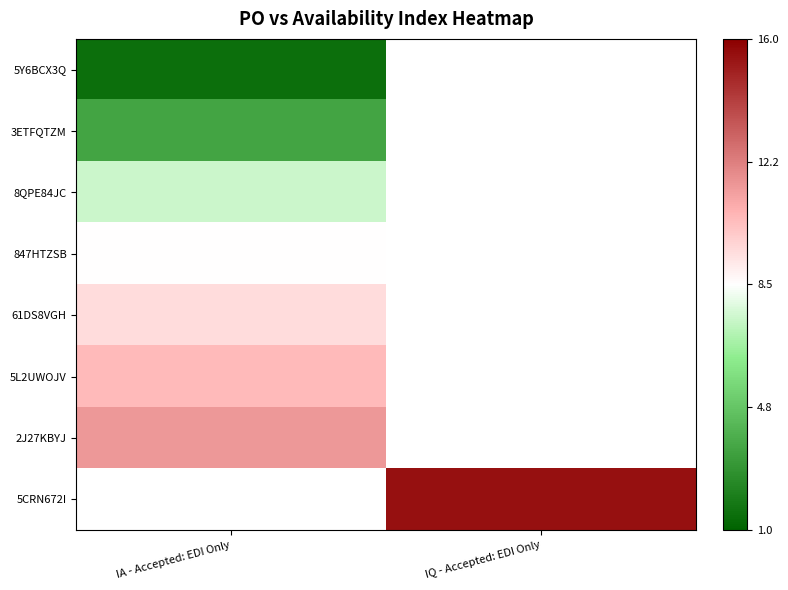

What is the approximate value of 5CRN672I at IQ - Accepted: EDI Only?

15.5